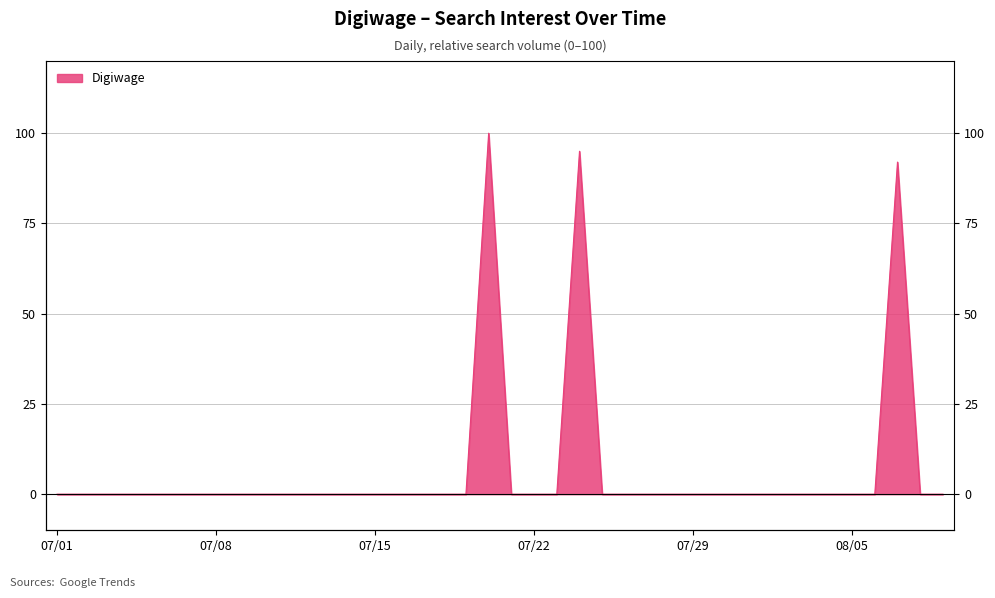

List the labels in order of value, smallest first.

2018/07/01, 2018/07/02, 2018/07/03, 2018/07/04, 2018/07/05, 2018/07/06, 2018/07/07, 2018/07/08, 2018/07/09, 2018/07/10, 2018/07/11, 2018/07/12, 2018/07/13, 2018/07/14, 2018/07/15, 2018/07/16, 2018/07/17, 2018/07/18, 2018/07/19, 2018/07/21, 2018/07/22, 2018/07/23, 2018/07/25, 2018/07/26, 2018/07/27, 2018/07/28, 2018/07/29, 2018/07/30, 2018/07/31, 2018/08/01, 2018/08/02, 2018/08/03, 2018/08/04, 2018/08/05, 2018/08/06, 2018/08/08, 2018/08/09, 2018/08/07, 2018/07/24, 2018/07/20